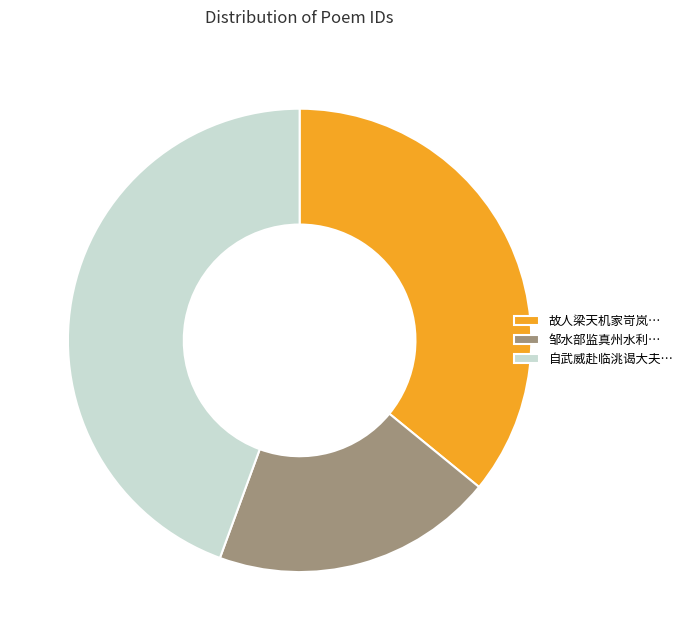

Which category has the biggest portion of the pie?

自武威赴临洮谒大夫…